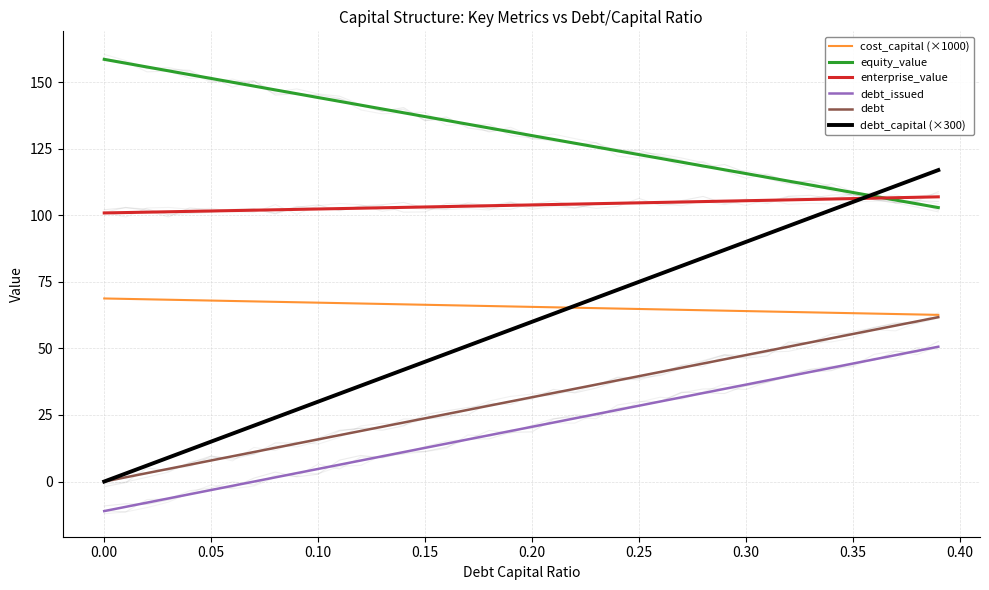

What is the smallest value displayed?

-11.1